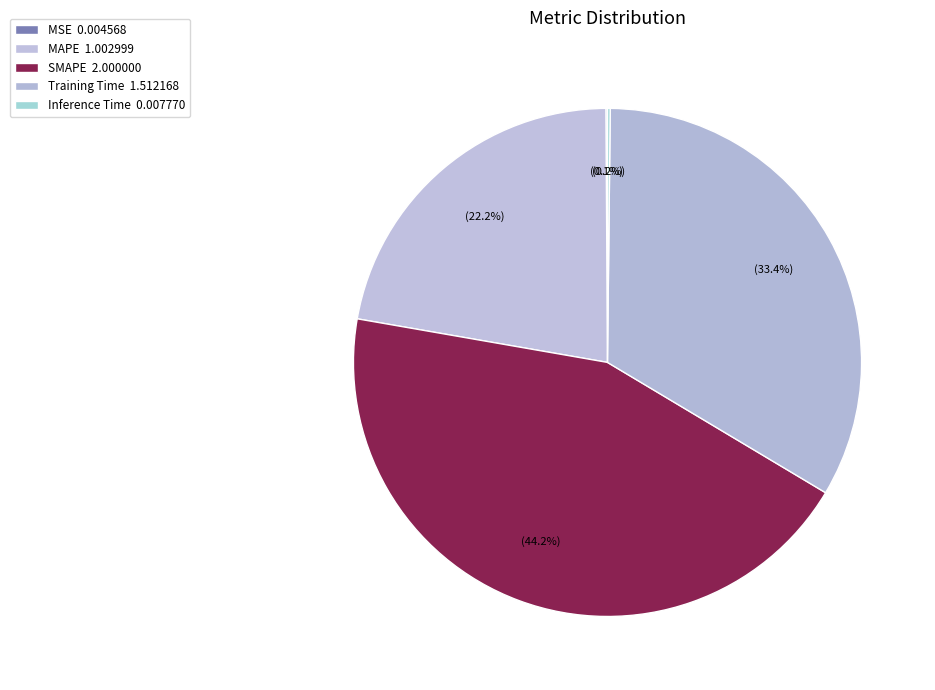

To the nearest percent, what is the combined percentage of Inference Time and Training Time?

34%